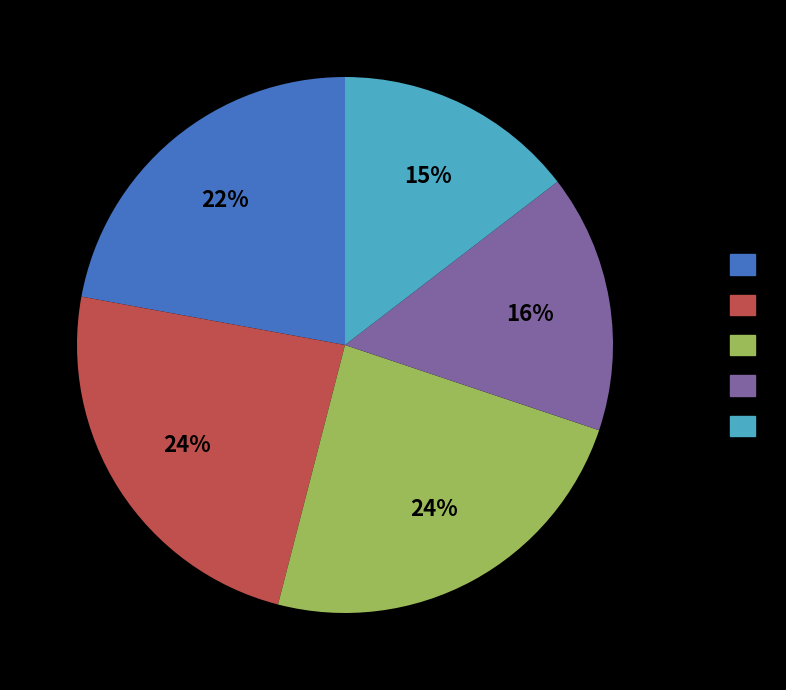

Is there any slice that represents more than half of the pie?

No